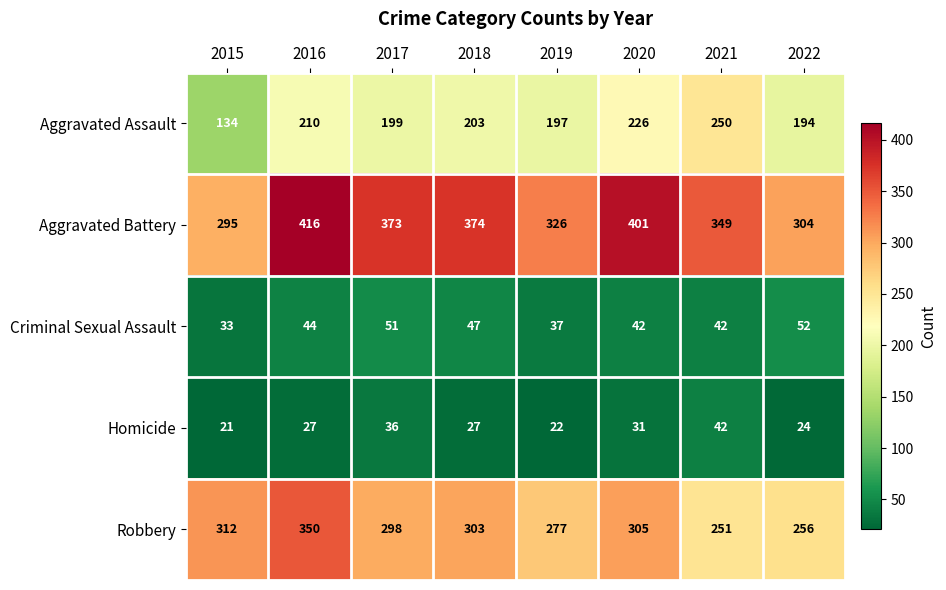

At which label is Aggravated Battery closest to 355?

2021